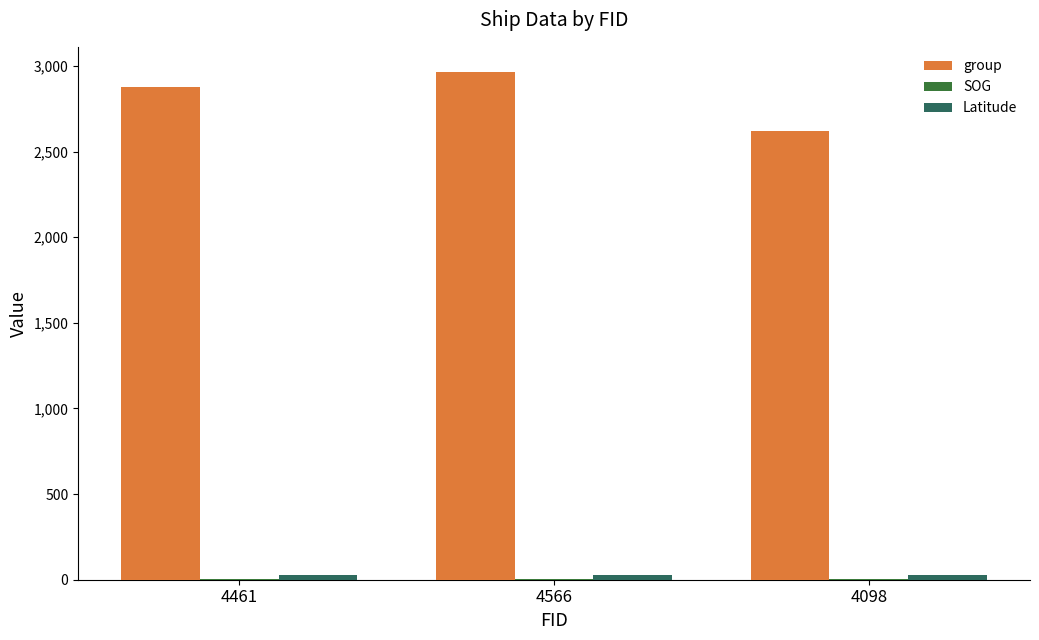

Is it true that group equals 712.8 at 4461?

False